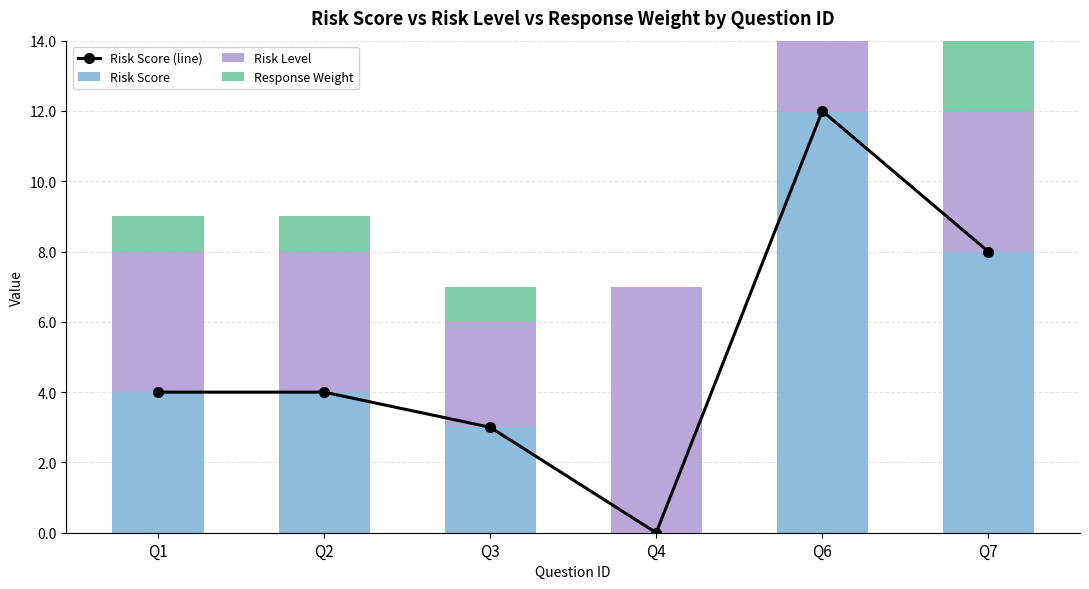

What is the greatest value displayed?

12